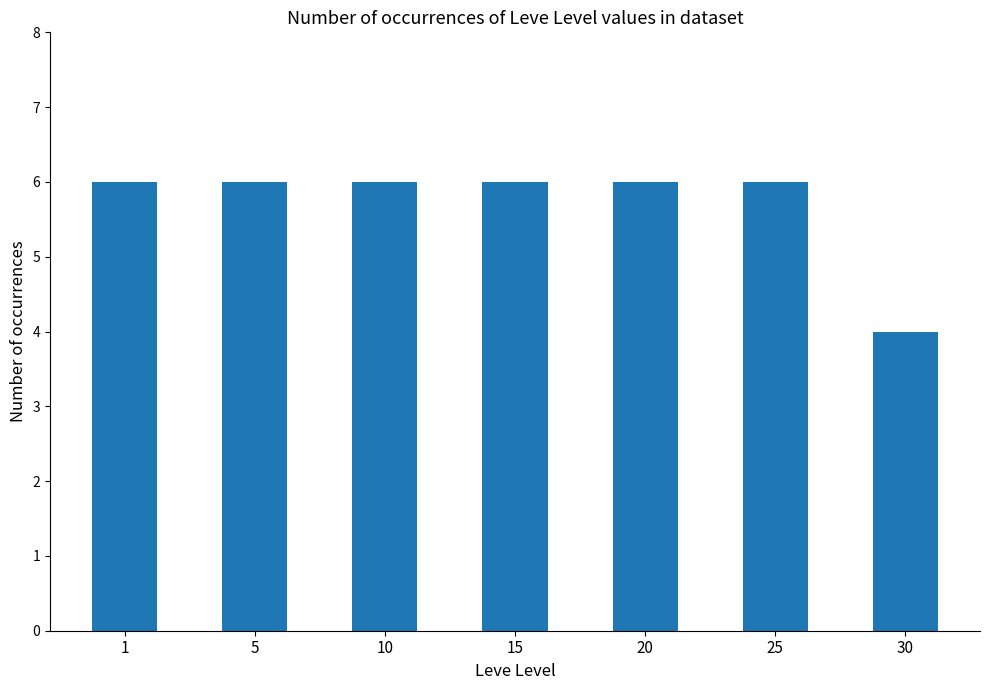

What is the difference between the maximum and minimum values?

2